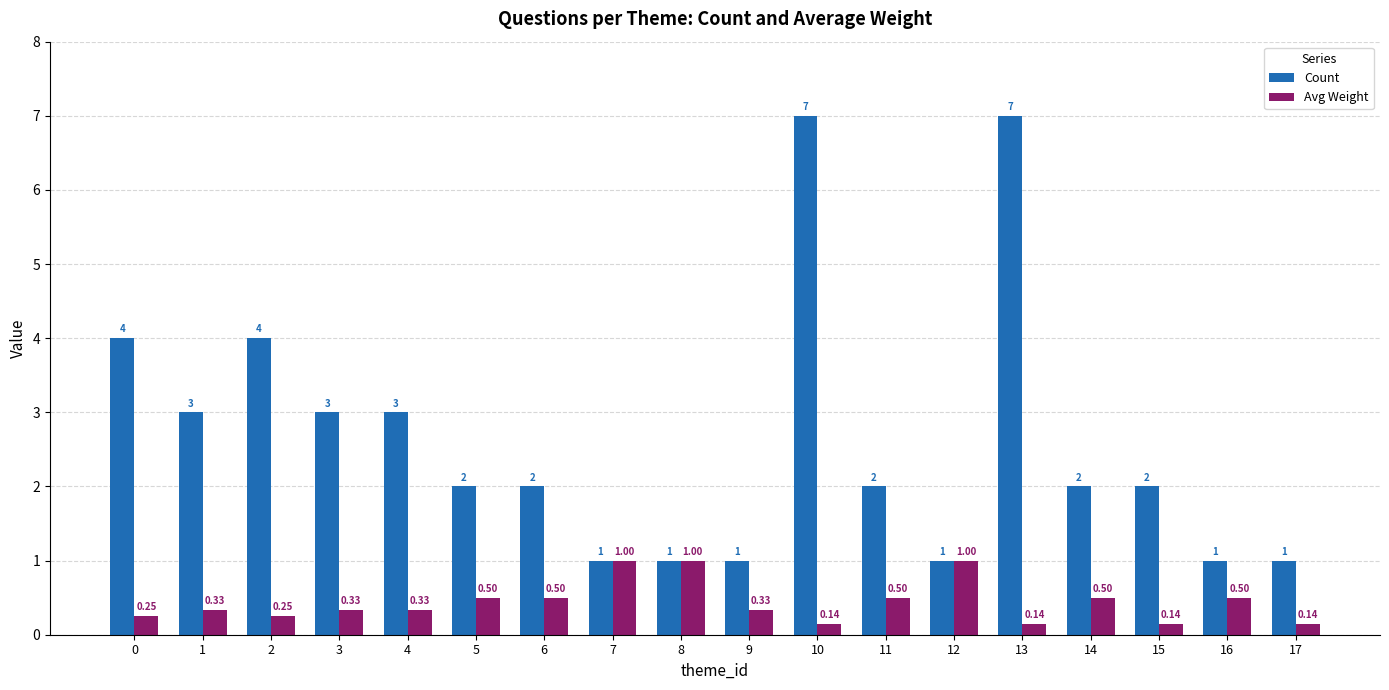

Read the Count value at 8.

1.0